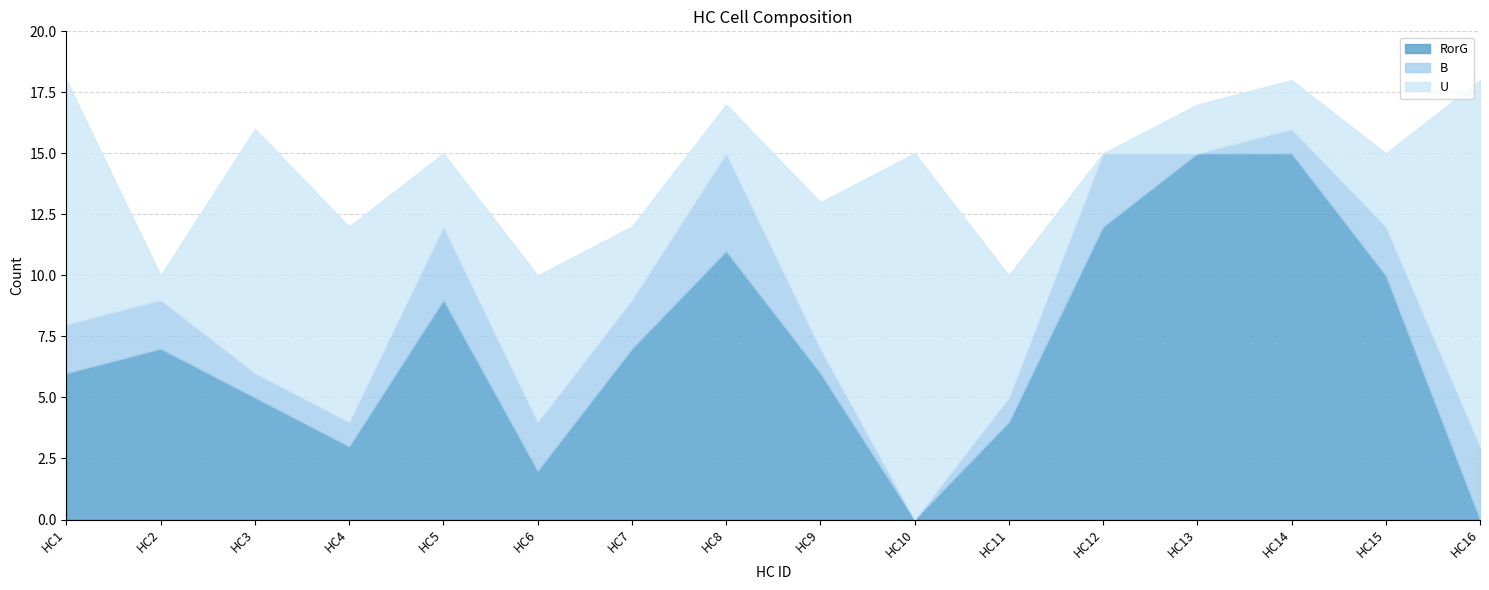

How many B values are between 1 and 3?

13